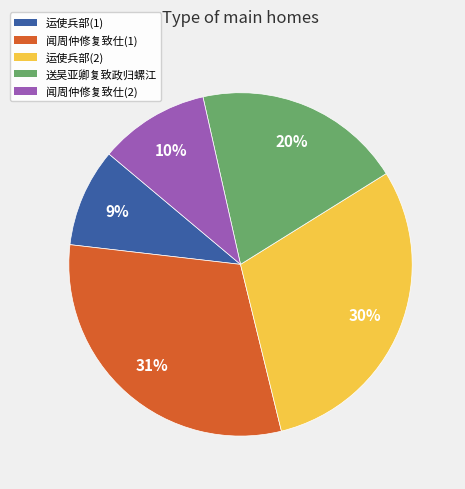

Rank the categories by value from lowest to highest.

运使兵部(1), 闻周仲修复致仕(2), 送吴亚卿复致政归螺江, 运使兵部(2), 闻周仲修复致仕(1)